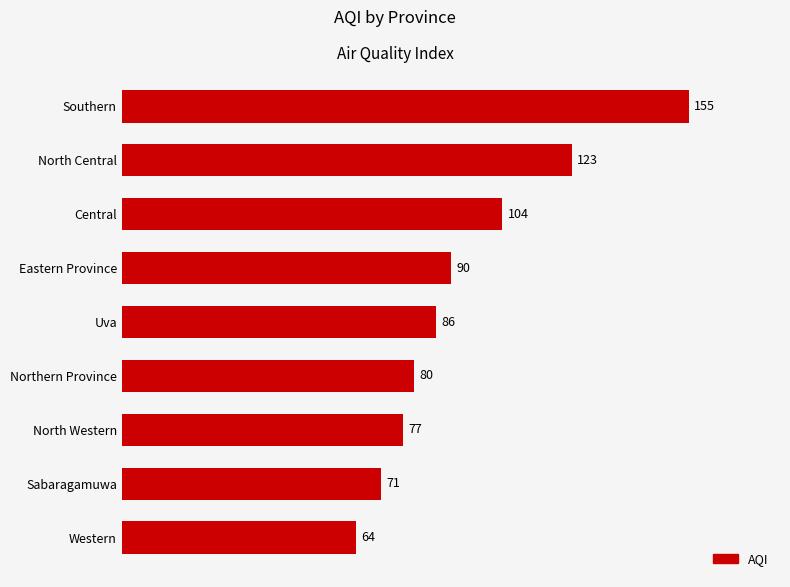

What is the change in value from Sabaragamuwa to Northern Province?

+9